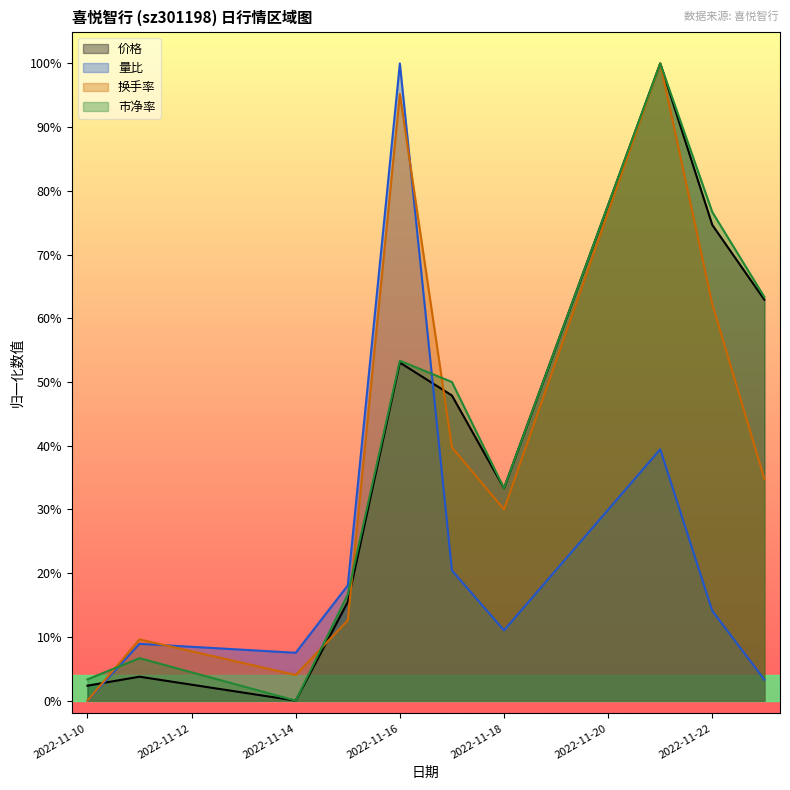

The 量比 series shows 0.2 at 2022-11-21. True or false?

False